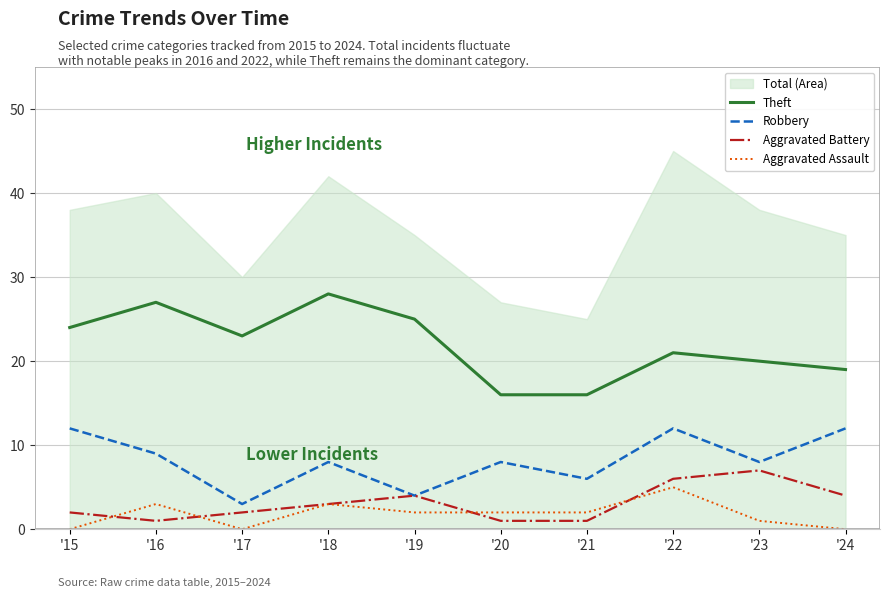

How many series are shown in this chart?

5